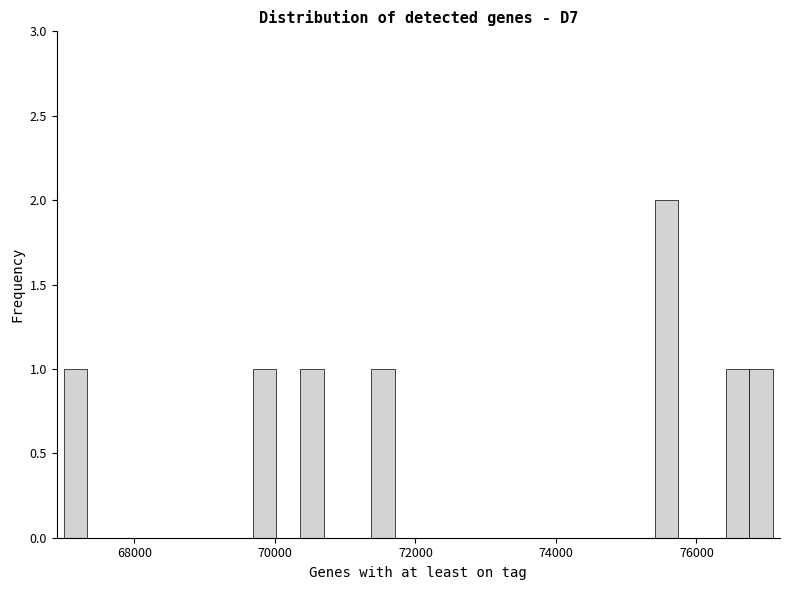

Read against the x-axis, roughly where is the centre of the tallest bar?

75600